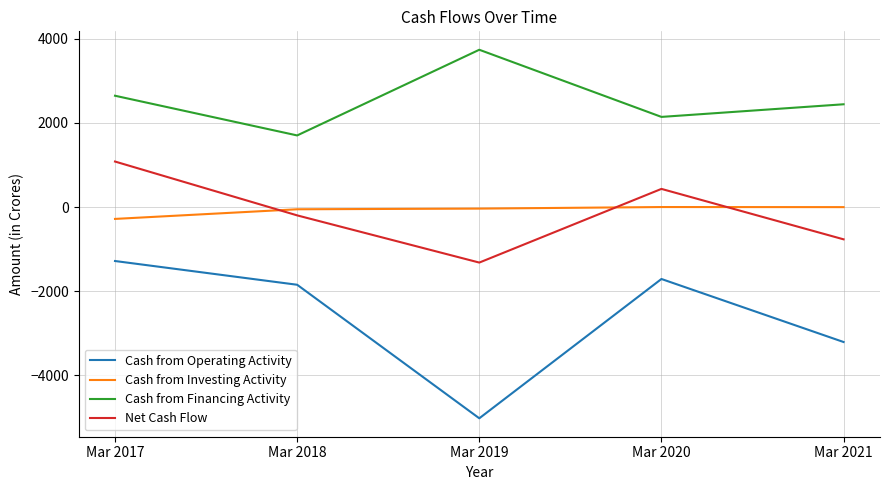

True or false: Net Cash Flow and Cash from Operating Activity cross at least once.

False